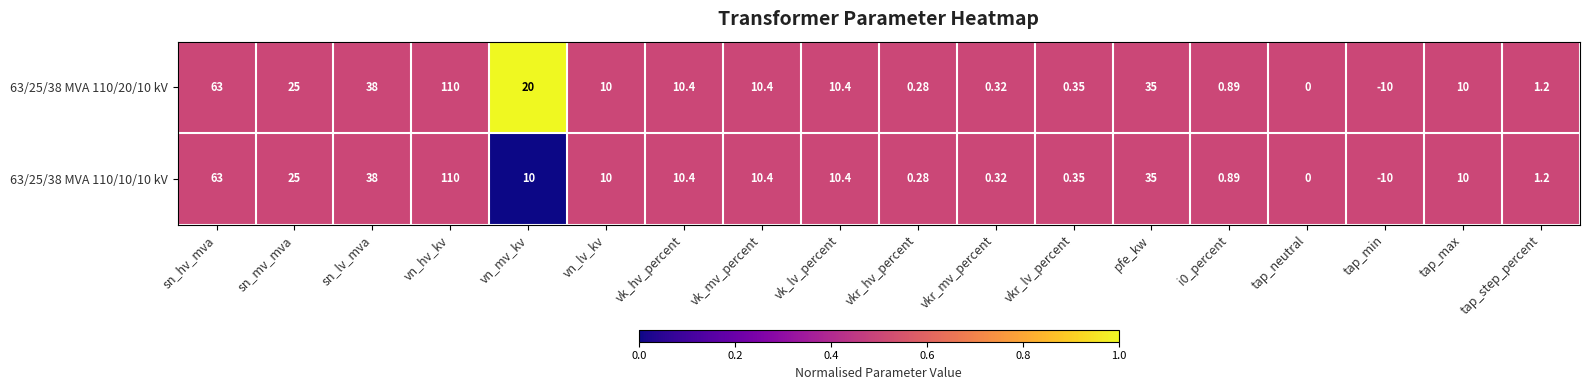

At which category does the chart reach its peak across all series?

vn_hv_kv